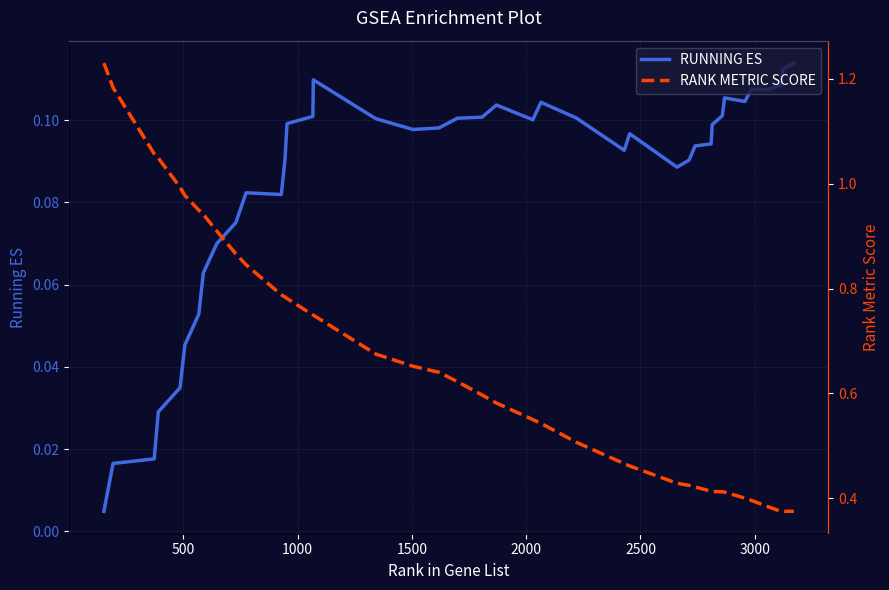

Is the value of RUNNING ES at 2000 greater than the value of RANK METRIC SCORE at 25?

No